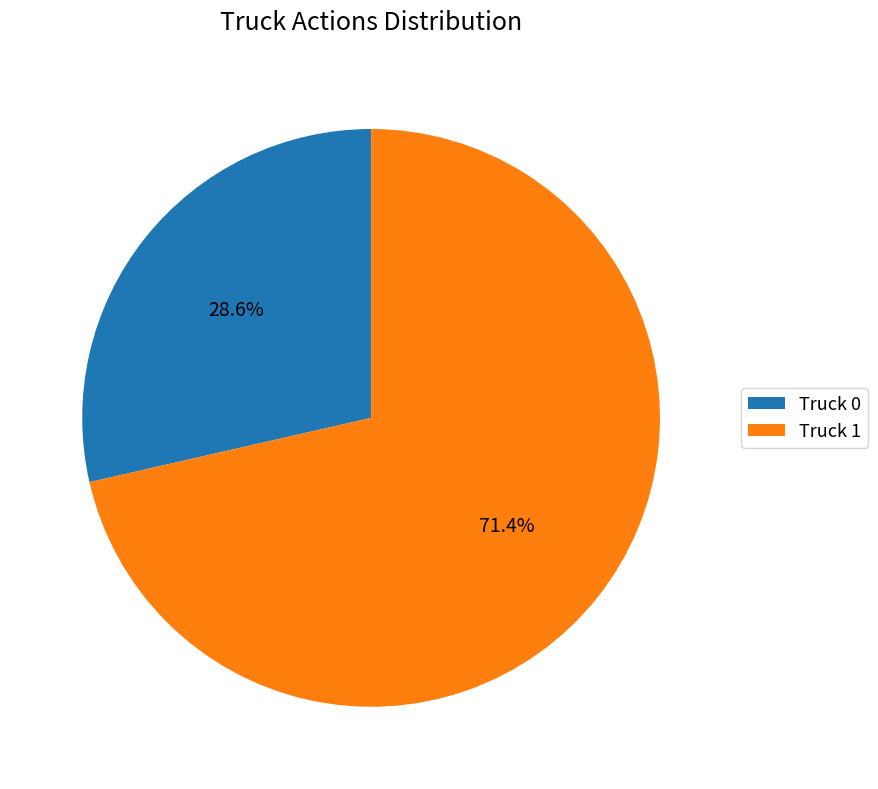

Which has a higher value, Truck 0 or Truck 1?

Truck 1